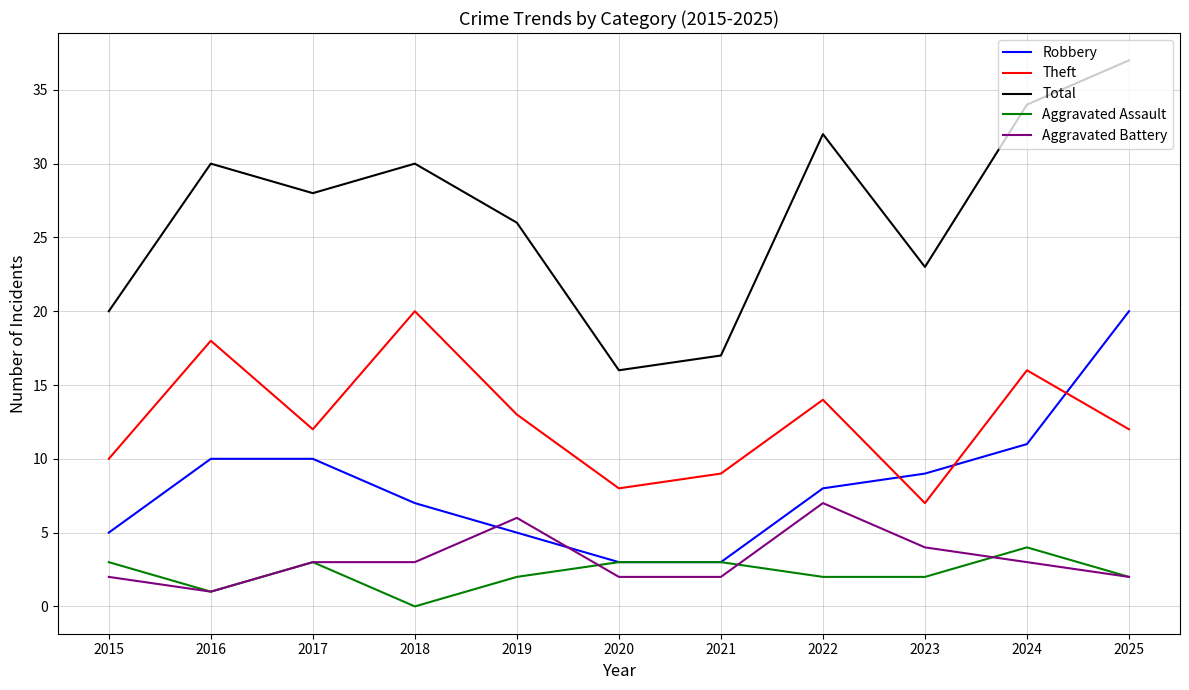

Reading right to left, extract all data points from this chart.

Robbery: 2025=20	2024=11	2023=9	2022=8	2021=3	2020=3	2019=5	2018=7	2017=10	2016=10	2015=5
Theft: 2025=12	2024=16	2023=7	2022=14	2021=9	2020=8	2019=13	2018=20	2017=12	2016=18	2015=10
Total: 2025=37	2024=34	2023=23	2022=32	2021=17	2020=16	2019=26	2018=30	2017=28	2016=30	2015=20
Aggravated Assault: 2025=2	2024=4	2023=2	2022=2	2021=3	2020=3	2019=2	2018=0	2017=3	2016=1	2015=3
Aggravated Battery: 2025=2	2024=3	2023=4	2022=7	2021=2	2020=2	2019=6	2018=3	2017=3	2016=1	2015=2